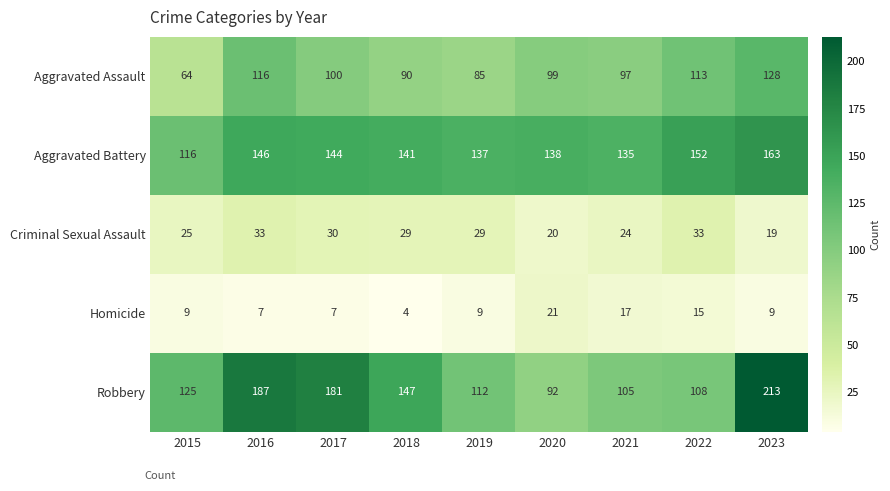

What is the greatest value displayed?

213